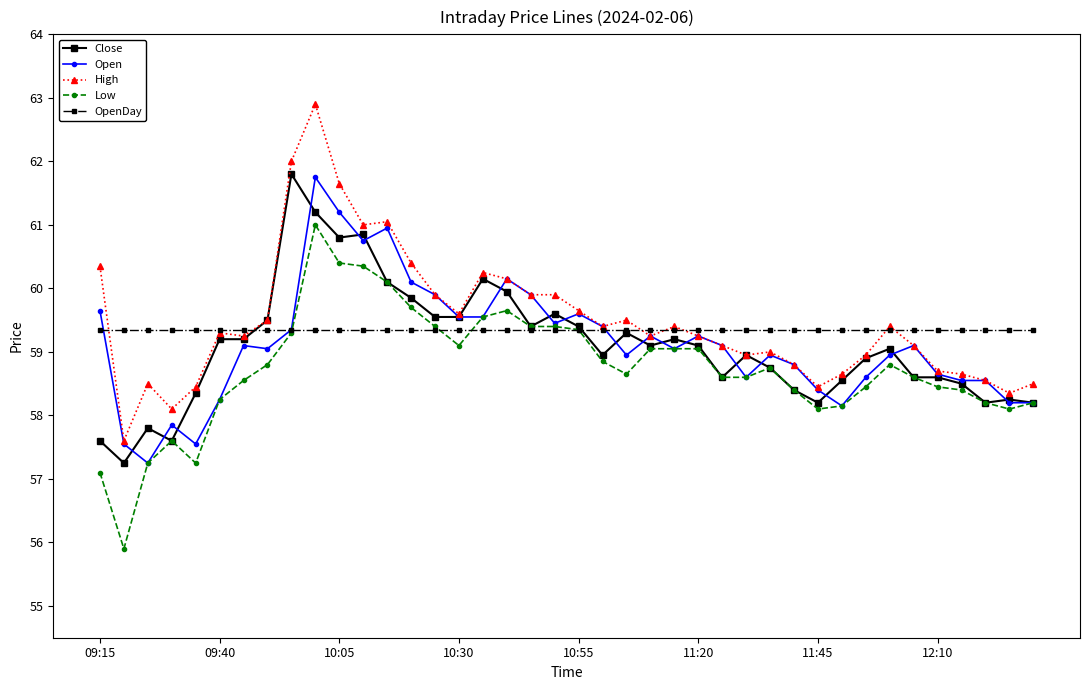

What is the smallest value displayed?

55.9